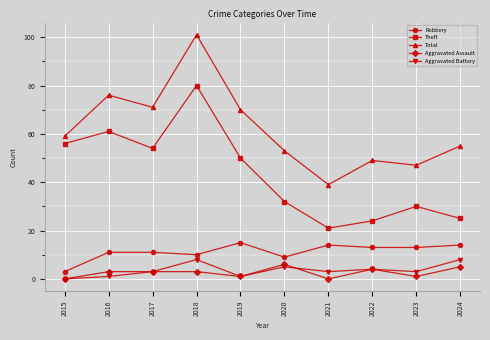

What is the greatest value displayed?

101